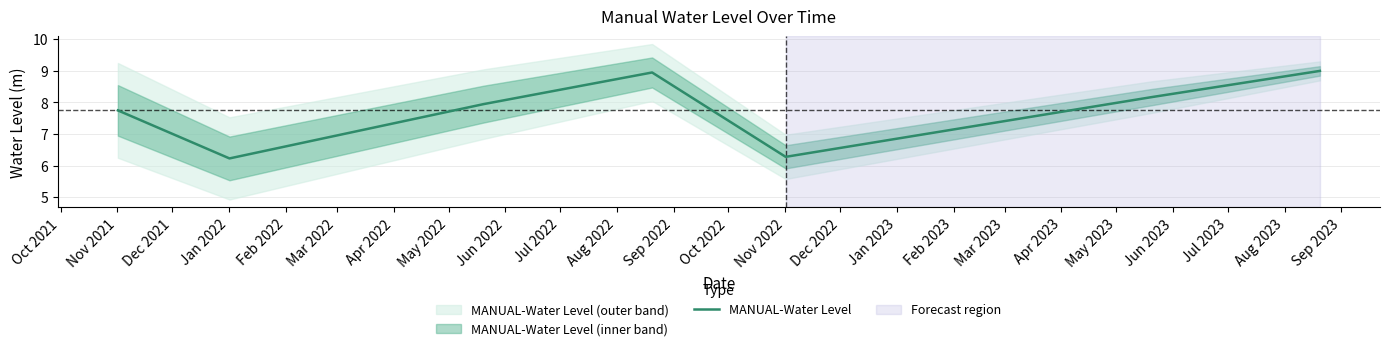

Does the chart display data point markers on the line(s)?

No